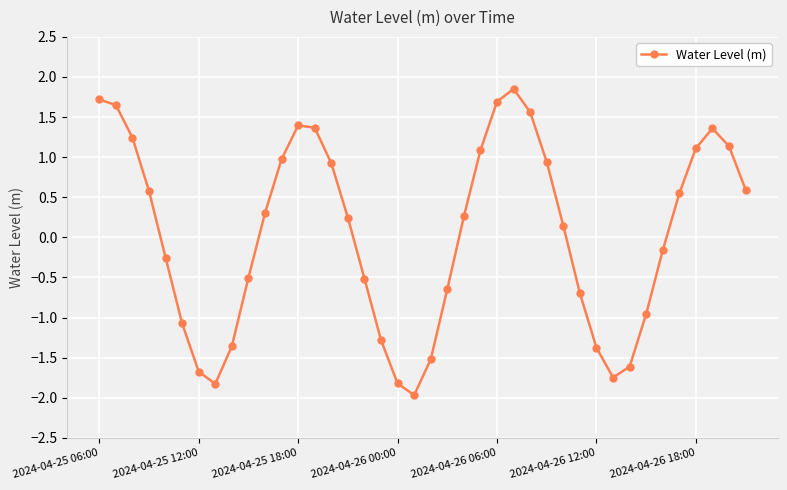

What is the smallest value displayed?

-2.0